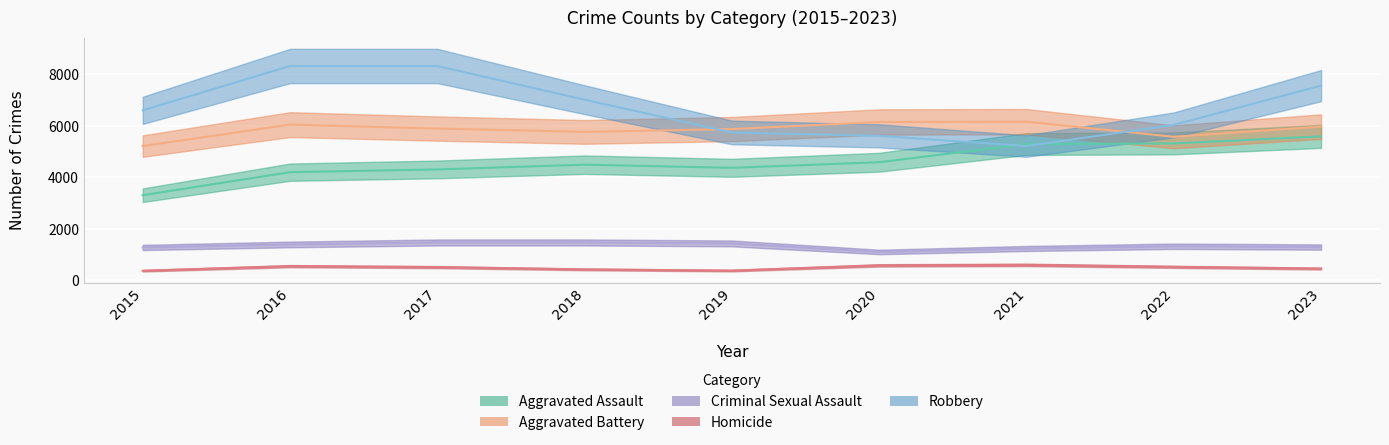

Which series has the largest total across all categories?

Robbery